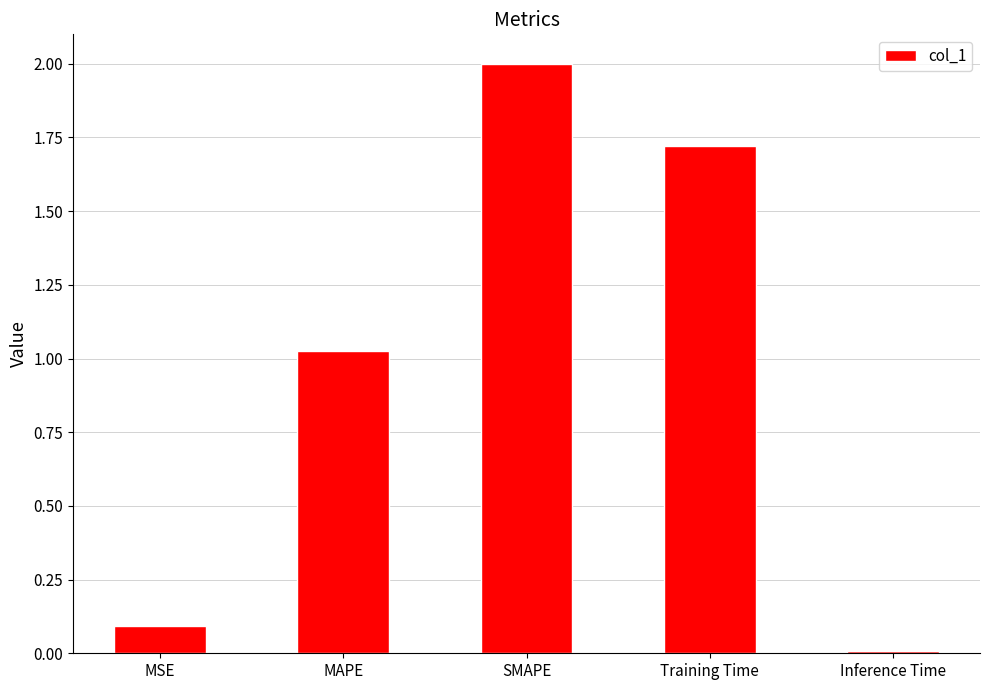

True or false: the data shows 0.4 at Training Time.

False